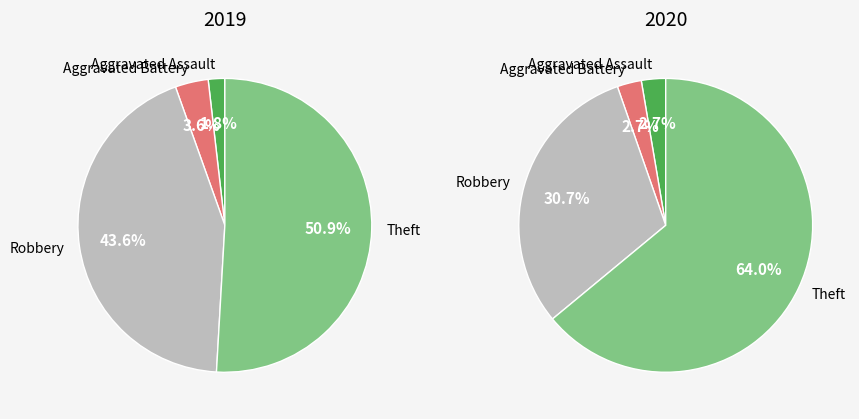

To the nearest percent, what is the combined percentage of Robbery and Aggravated Battery?

47%